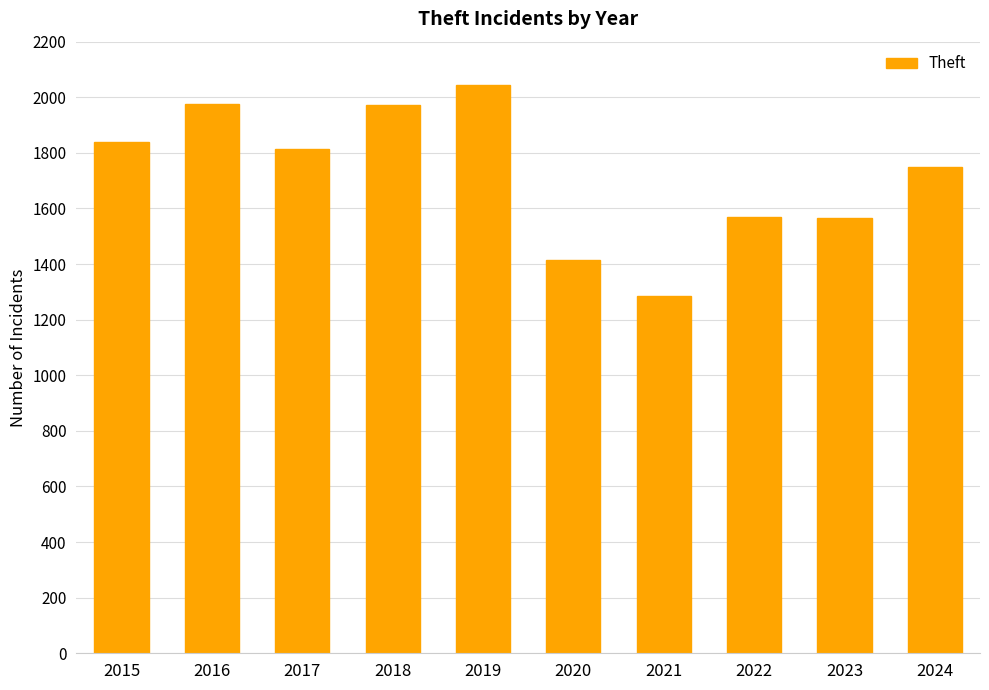

What is the value of the 8th bar from the left?

1570